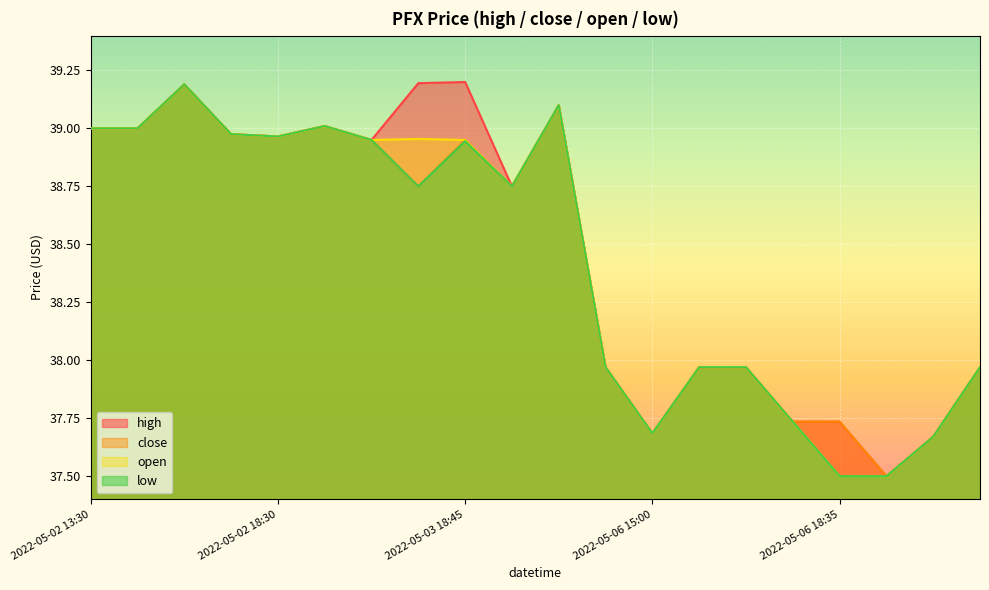

How many lines are shown in the chart?

4